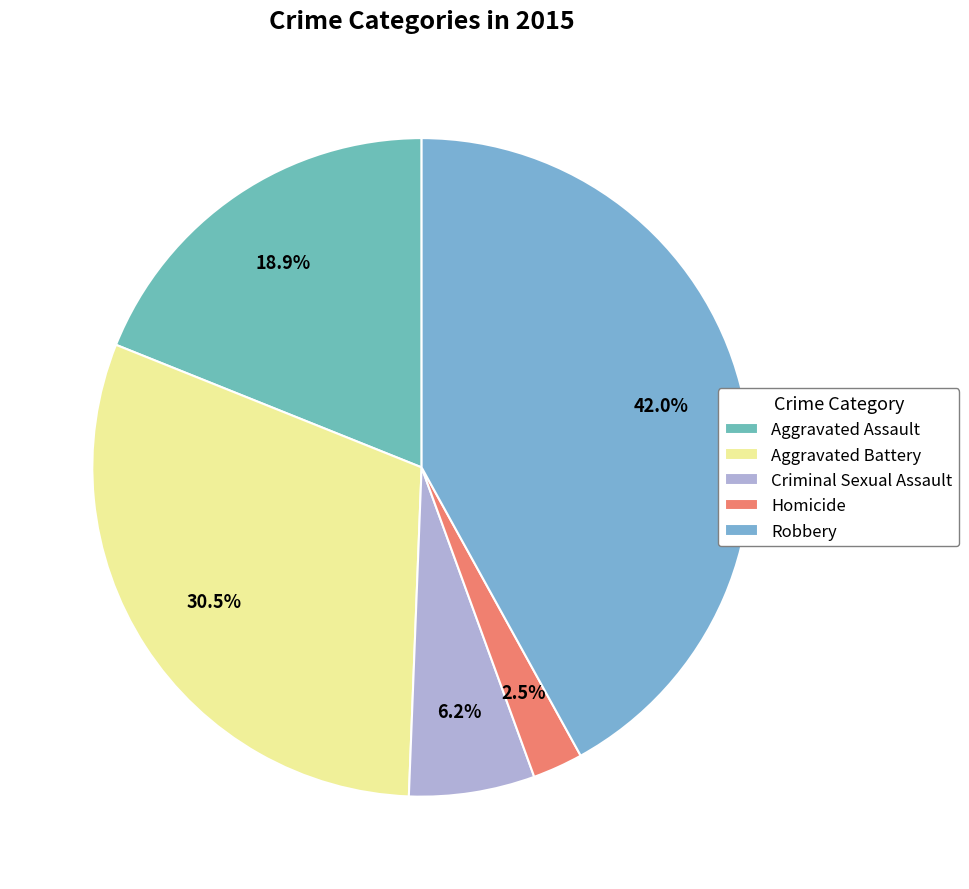

Is there any slice that represents more than half of the pie?

No